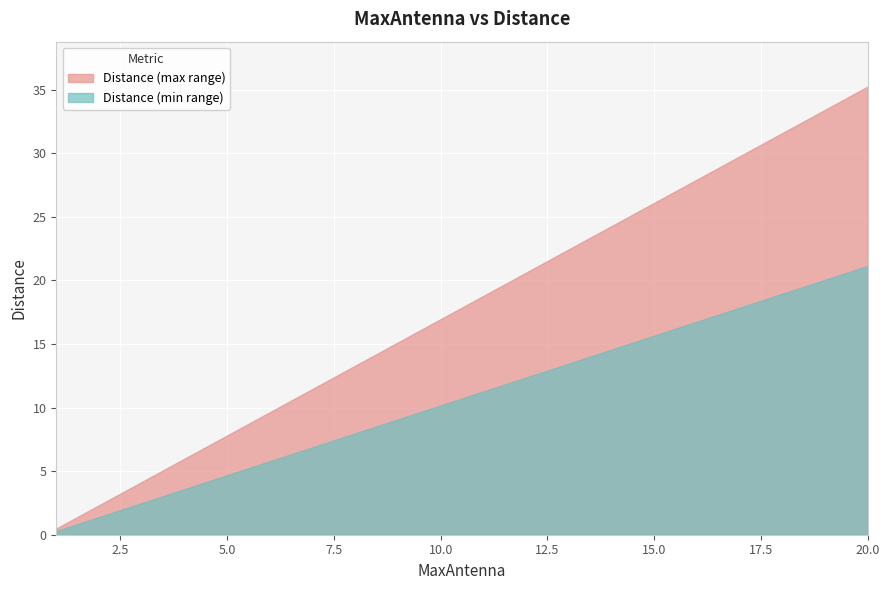

The chart shows a value of 1.5 at 2. True or false?

False